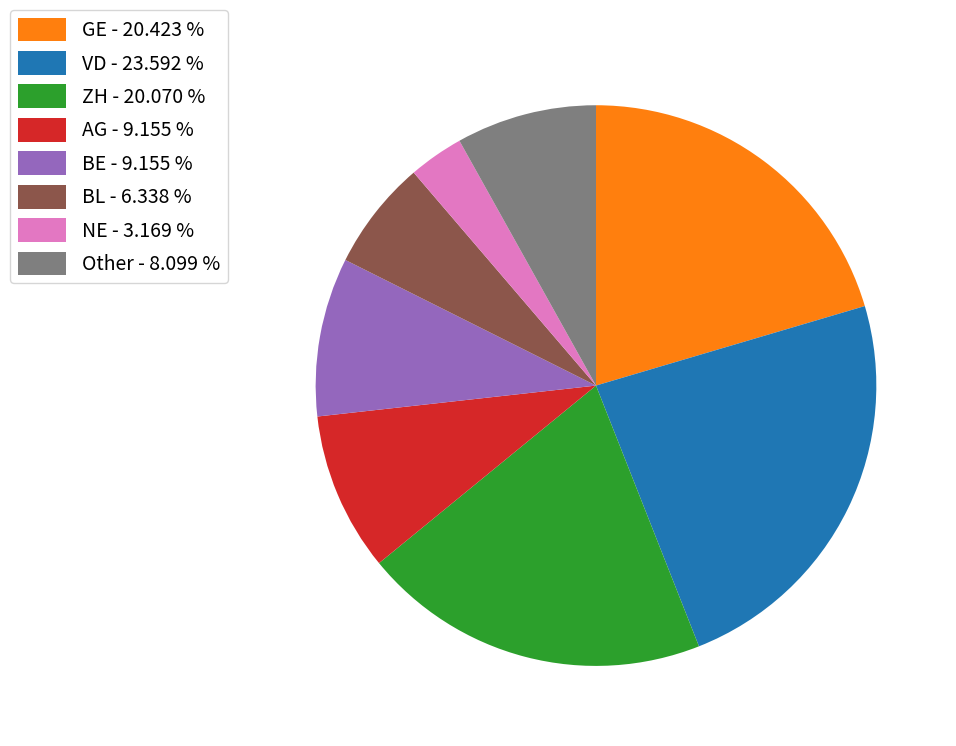

Count the number of slices in the pie.

8